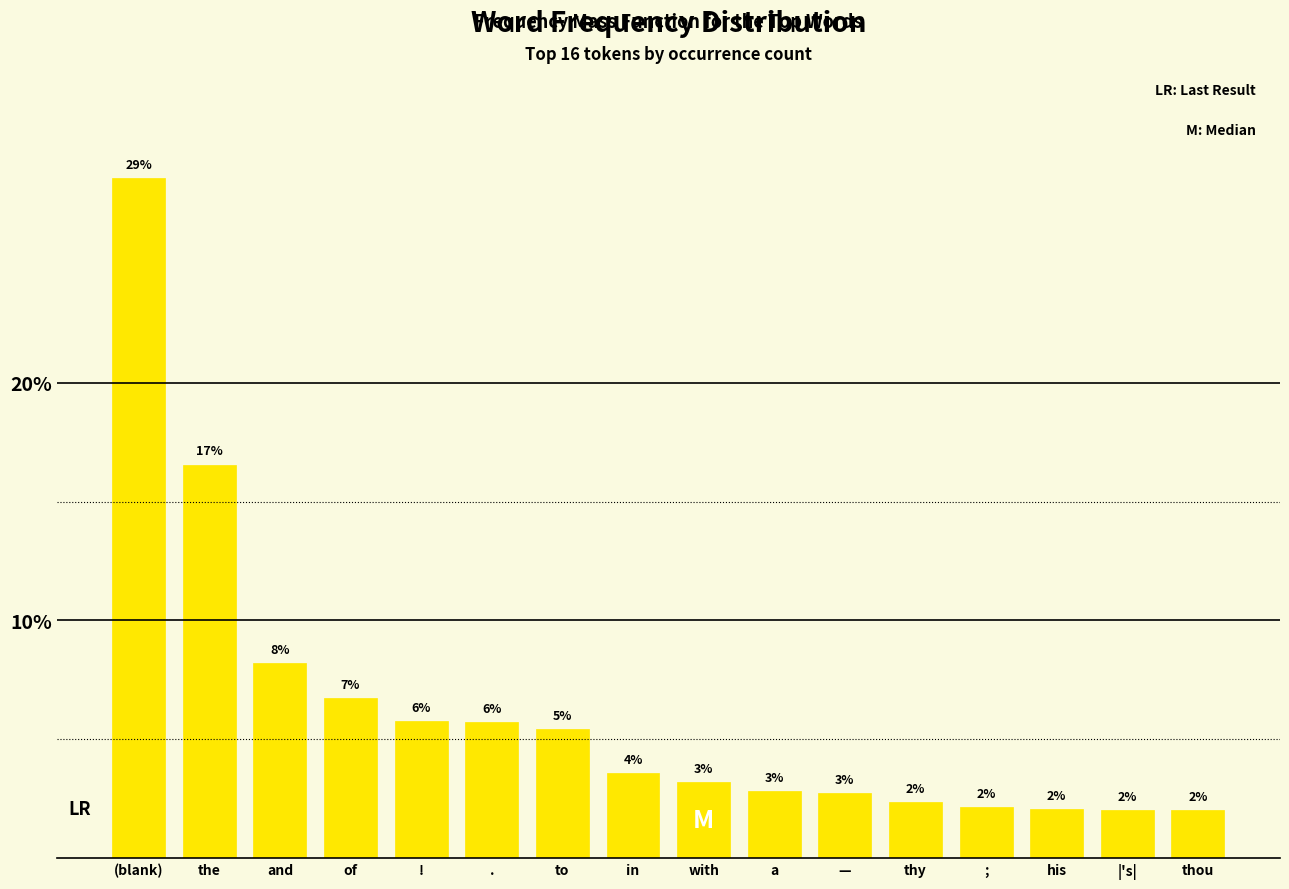

Are the bars horizontal?

No